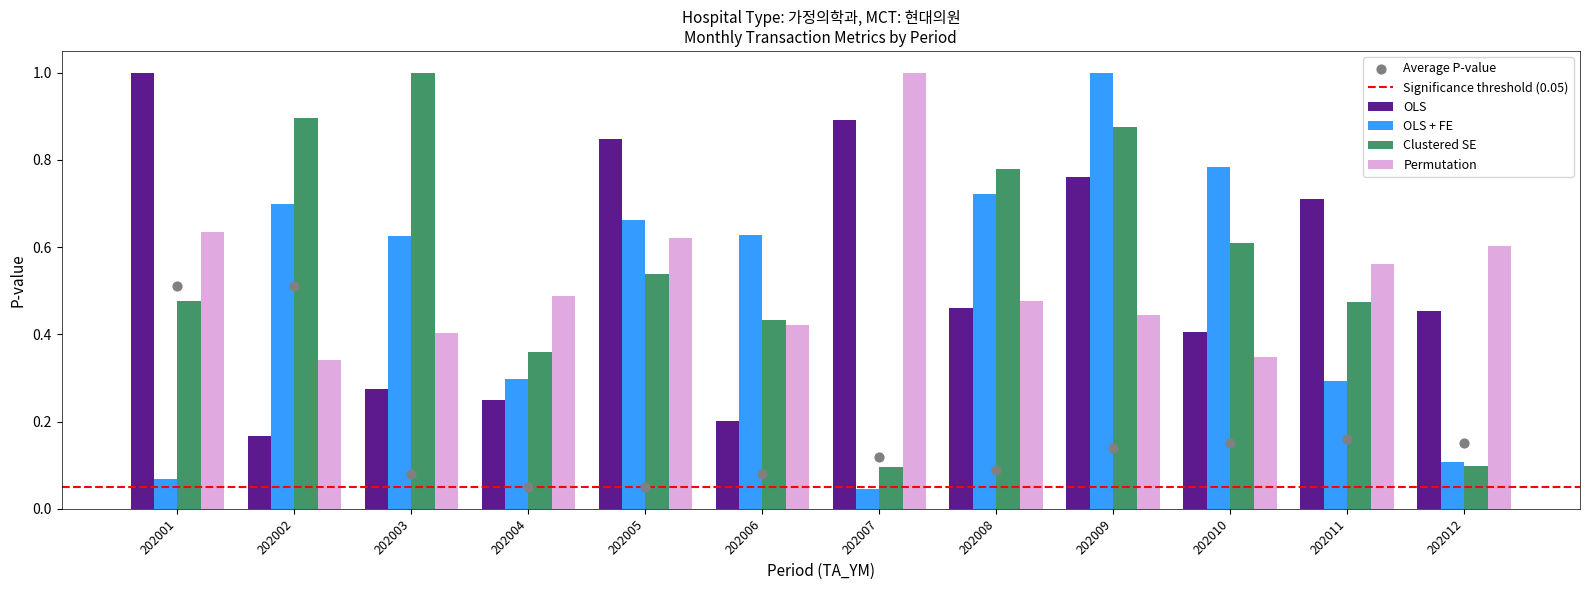

Is the value of Permutation at 202004 greater than the value of OLS at 202002?

Yes